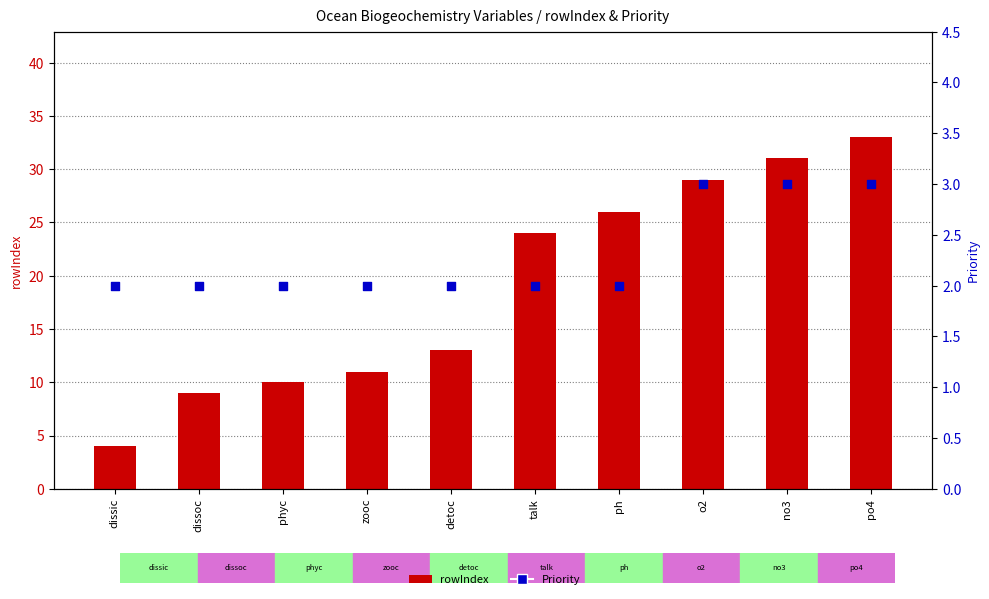

Is the value of Priority at detoc greater than the value of rowIndex at phyc?

No